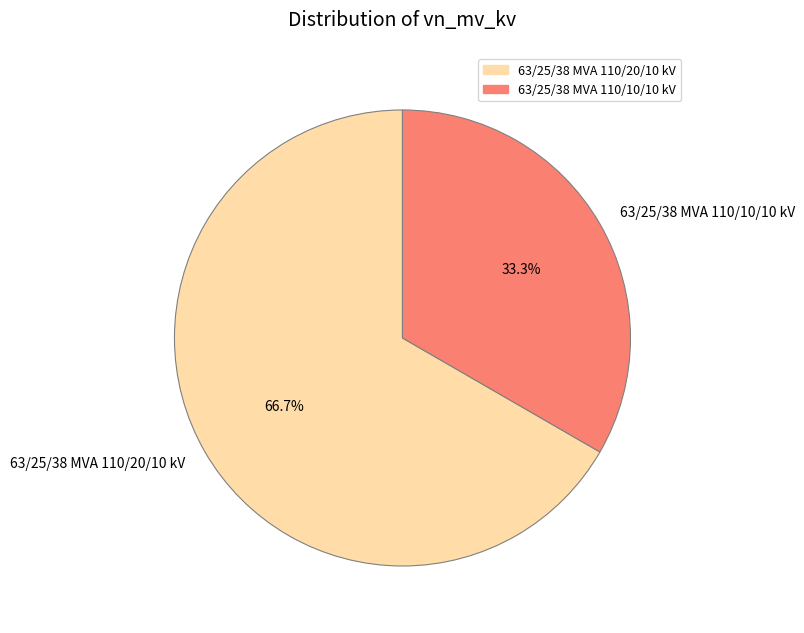

Rank the categories by value from highest to lowest.

63/25/38 MVA 110/20/10 kV, 63/25/38 MVA 110/10/10 kV